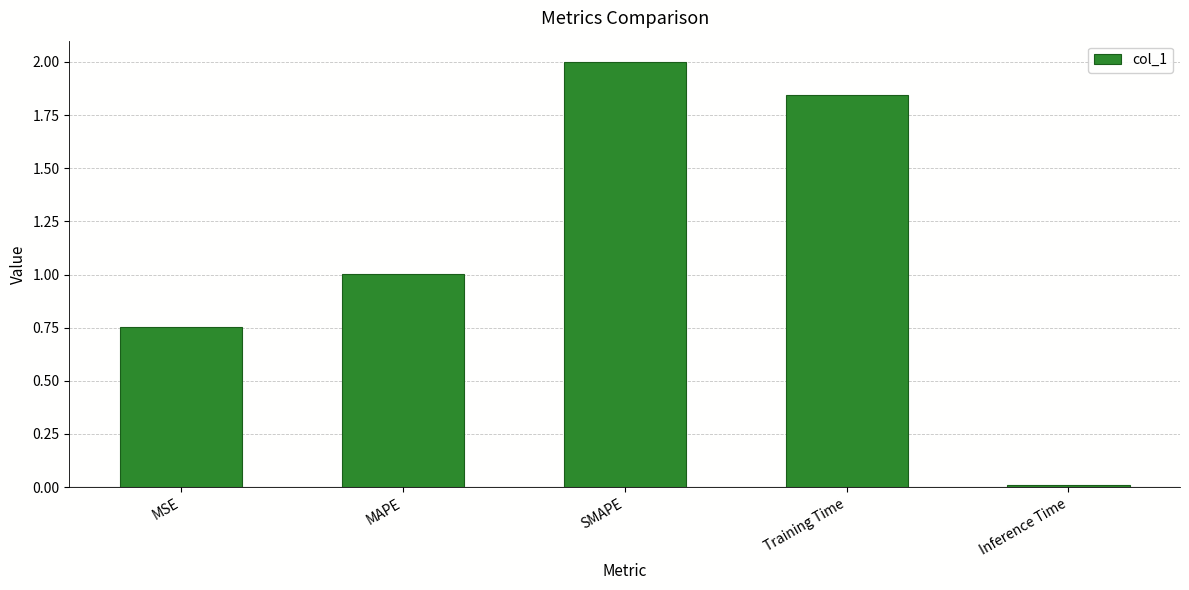

List the labels in order of value, largest first.

SMAPE, Training Time, MAPE, MSE, Inference Time